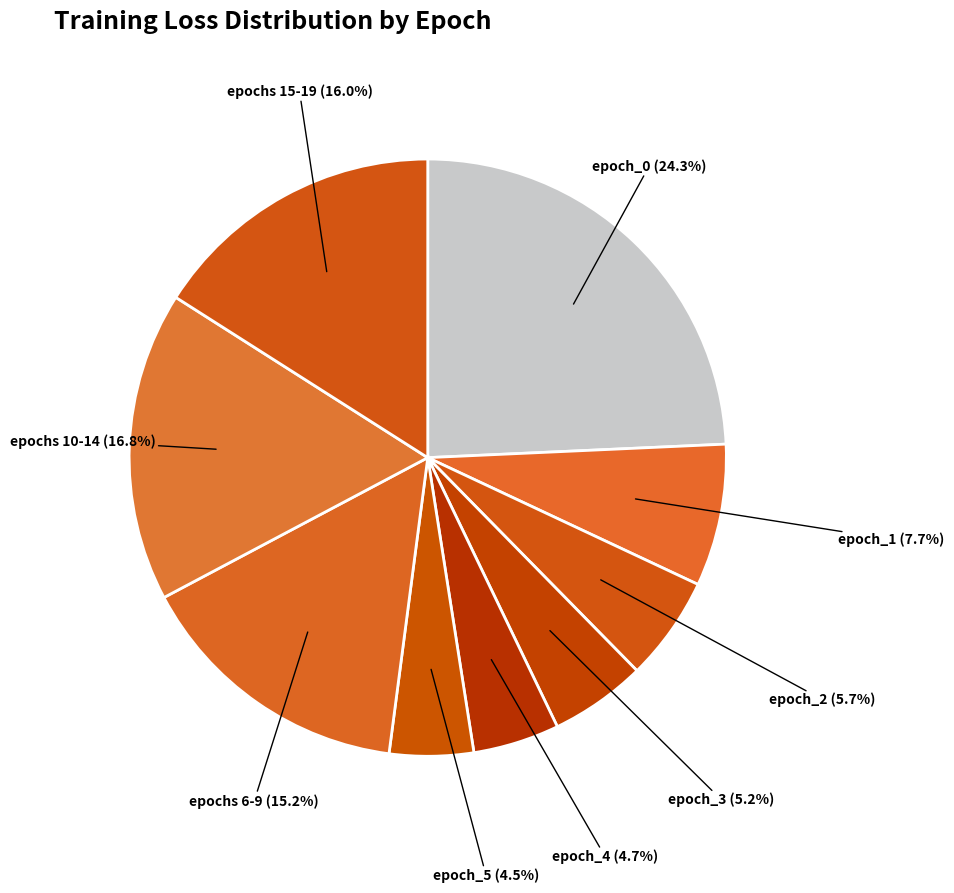

Which has a higher value, epoch_1 or epoch_2?

epoch_1